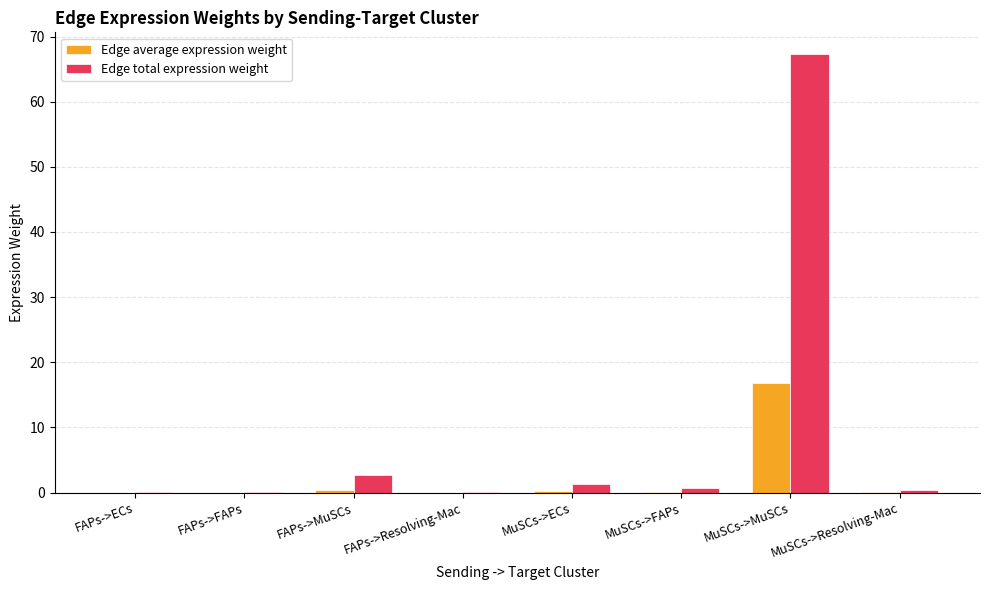

What is the maximum value shown in the chart?

67.3